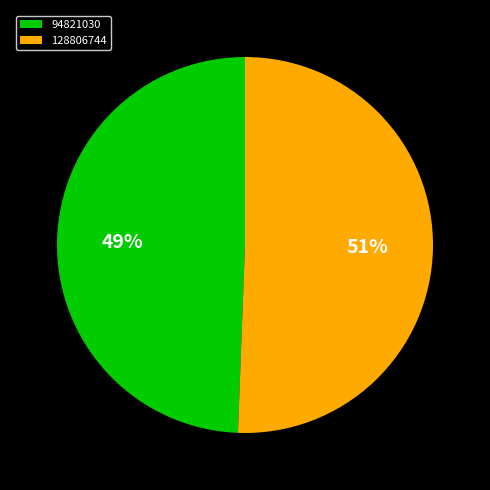

To the nearest percent, what is the average slice percentage?

50%